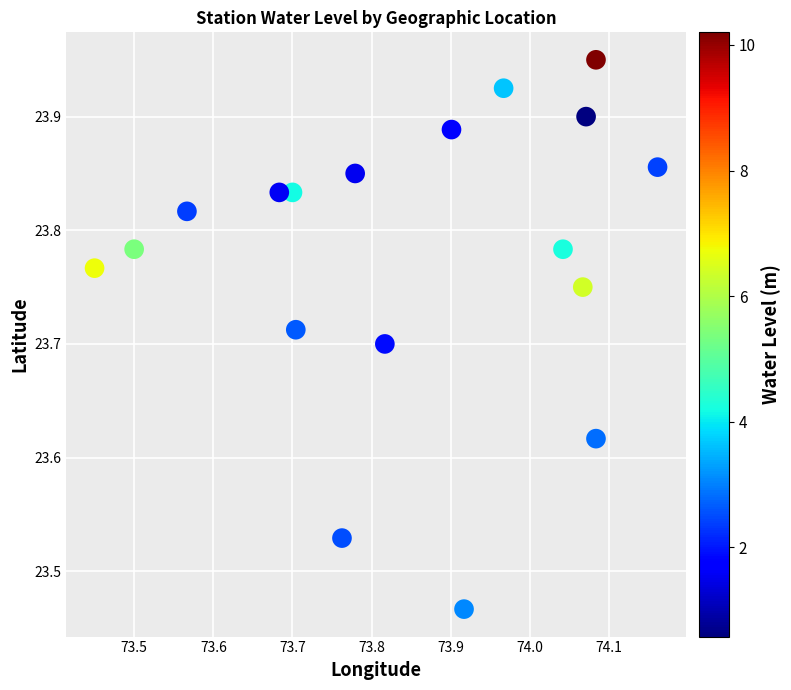

What is the range of X values (max minus min)?

0.7